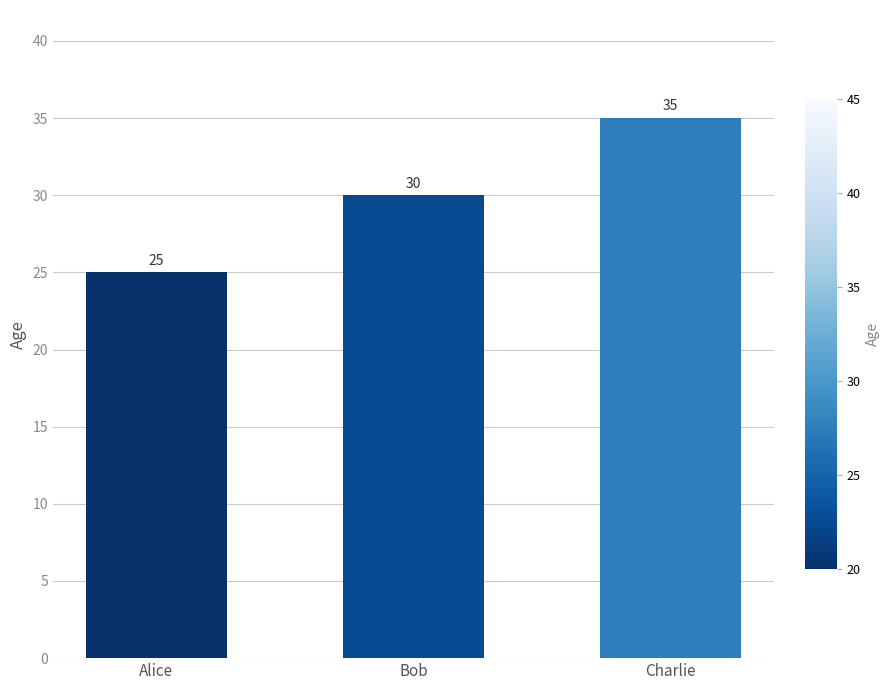

How many values are below 30?

1